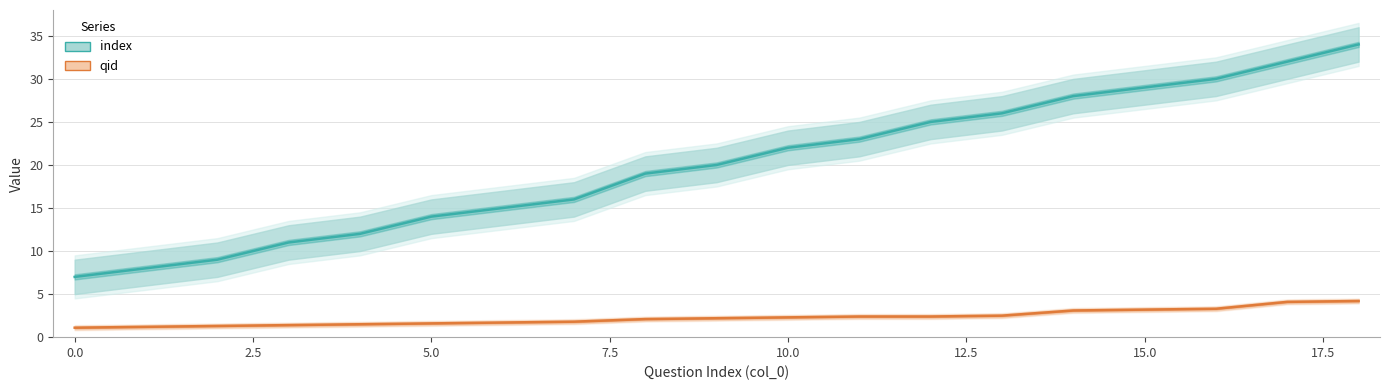

What is the value of the qid point at the 3rd from the left?

1.3